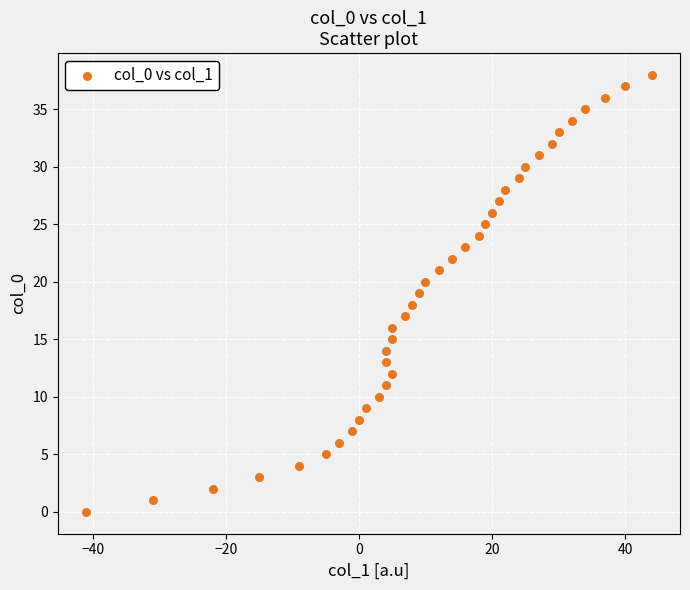

What is the range of Y values (max minus min)?

38